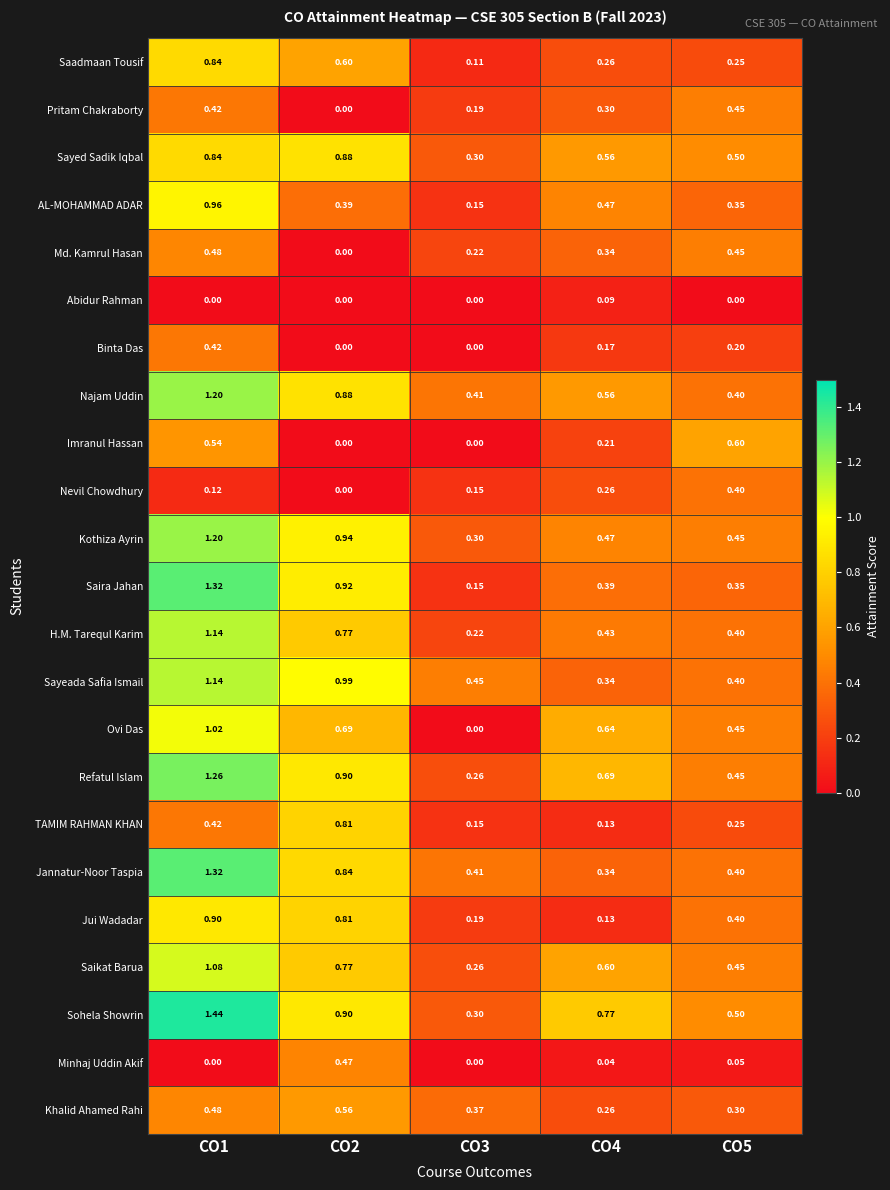

Is the value of Minhaj Uddin Akif at CO5 greater than the value of Kothiza Ayrin at CO4?

No